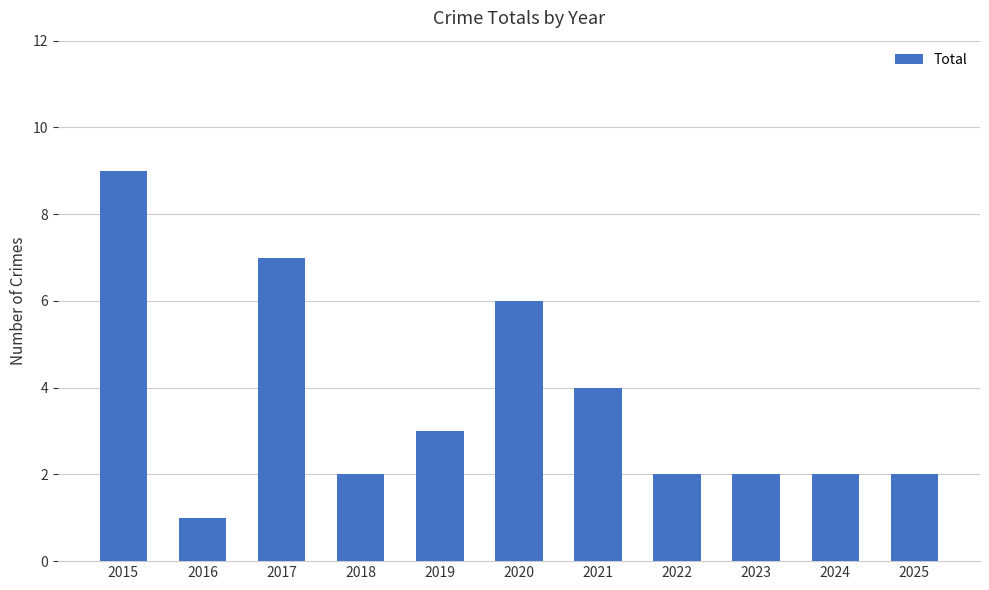

Reading right to left, extract all data points from this chart.

2025=2	2024=2	2023=2	2022=2	2021=4	2020=6	2019=3	2018=2	2017=7	2016=1	2015=9